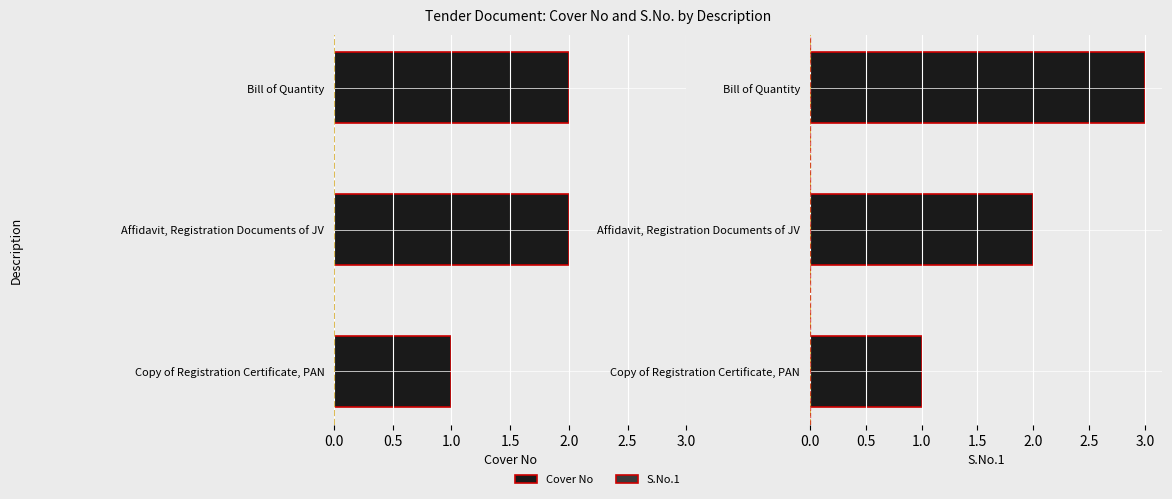

What is the value of the S.No.1 bar at the 2nd from the left?

2